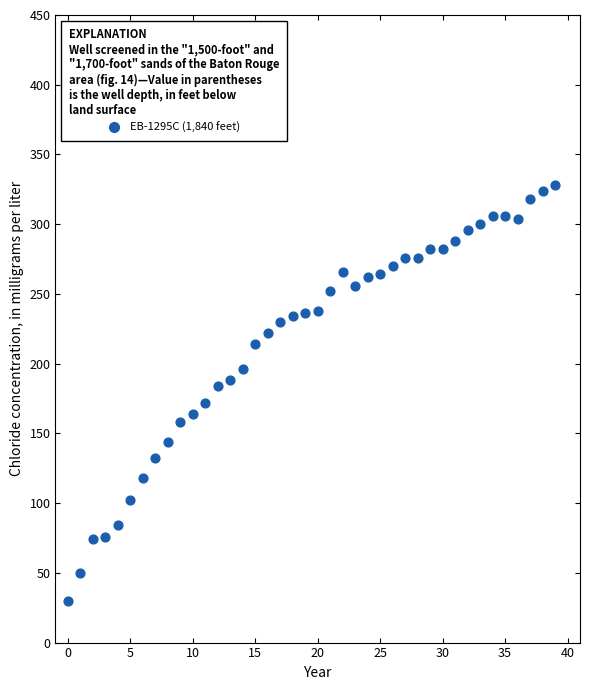

What is the range of Y values (max minus min)?

298